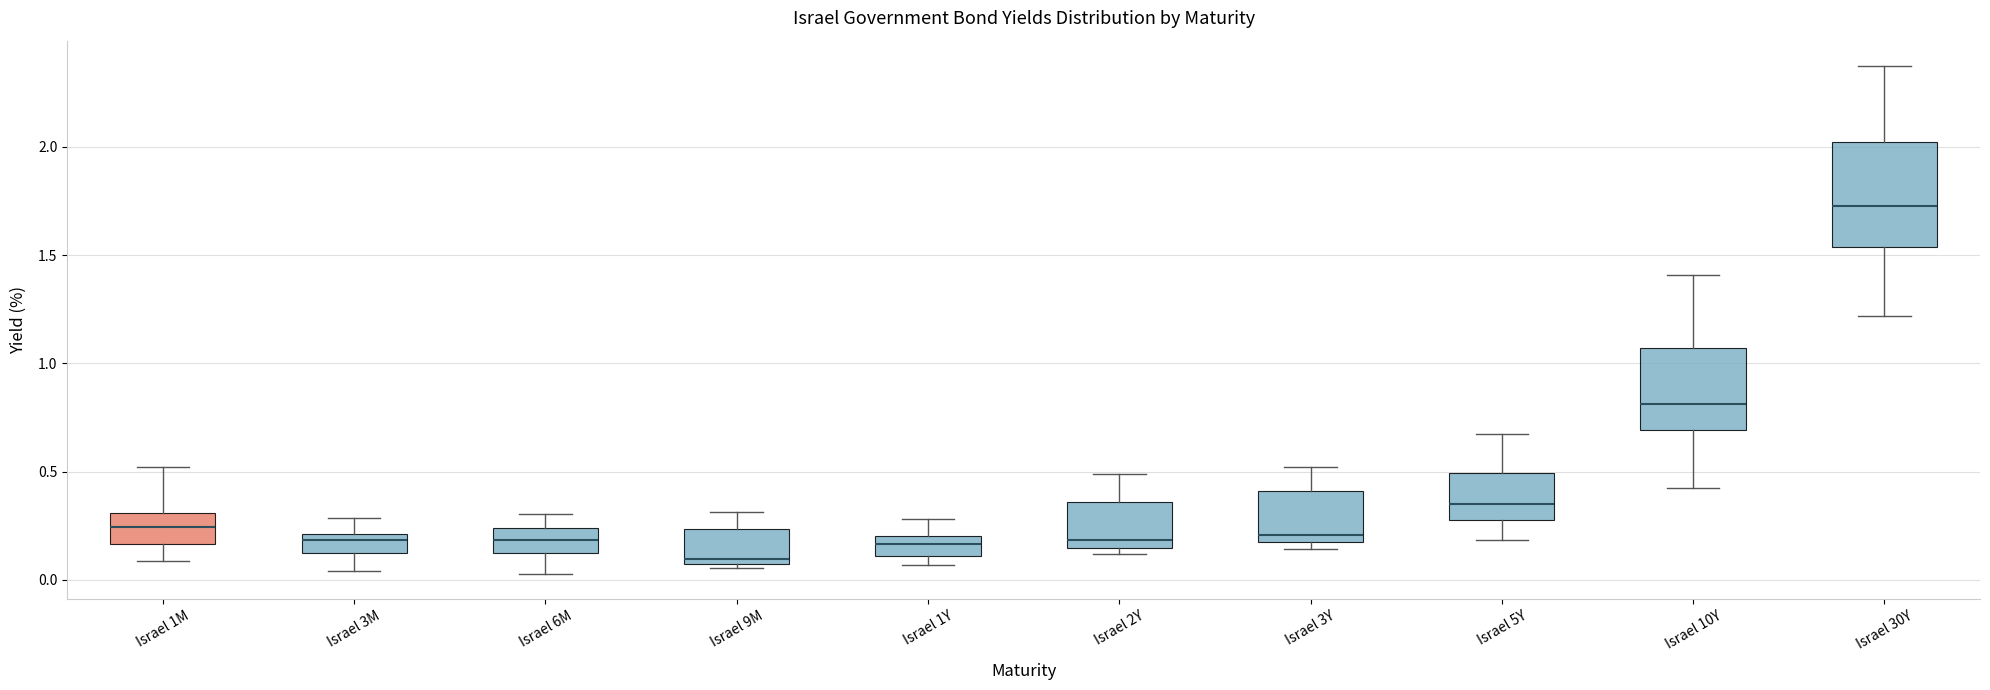

Reading left to right, transcribe this box plot: for each box, give where its median line is, the range the box spans, and where its two whiskers end, as read against the y-axis. The values are not printed on the chart, so give them approximately, as read against the axis.

Israel 1M: median 0.25, box 0.15 to 0.30, whiskers 0.10 to 0.50
Israel 3M: median 0.20 (just below the box's upper edge), box 0.10 to 0.20, whiskers 0.05 to 0.30
Israel 6M: median 0.20, box 0.10 to 0.25, whiskers 0.05 to 0.30
Israel 9M: median 0.10, box 0.05 to 0.25, whiskers 0.05 to 0.30
Israel 1Y: median 0.15, box 0.10 to 0.20, whiskers 0.05 to 0.30
Israel 2Y: median 0.20, box 0.15 to 0.35, whiskers 0.10 to 0.50
Israel 3Y: median 0.20, box 0.15 to 0.40, whiskers 0.15 (just below the box's lower edge) to 0.50
Israel 5Y: median 0.35, box 0.30 to 0.50, whiskers 0.20 to 0.65
Israel 10Y: median 0.80, box 0.70 to 1.05, whiskers 0.45 to 1.40
Israel 30Y: median 1.70, box 1.55 to 2.00, whiskers 1.20 to 2.35